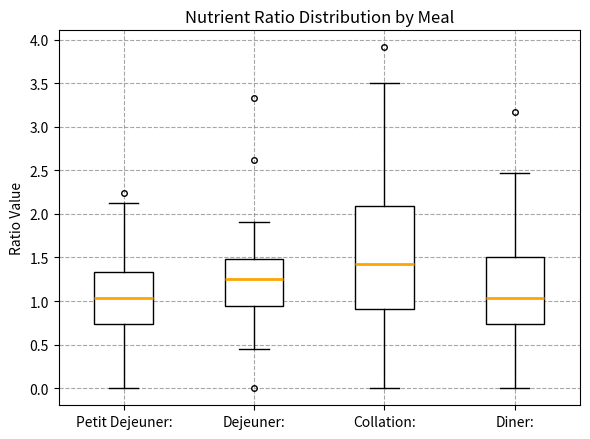

Which box is the tallest, from its lower edge to its upper edge?

Collation: